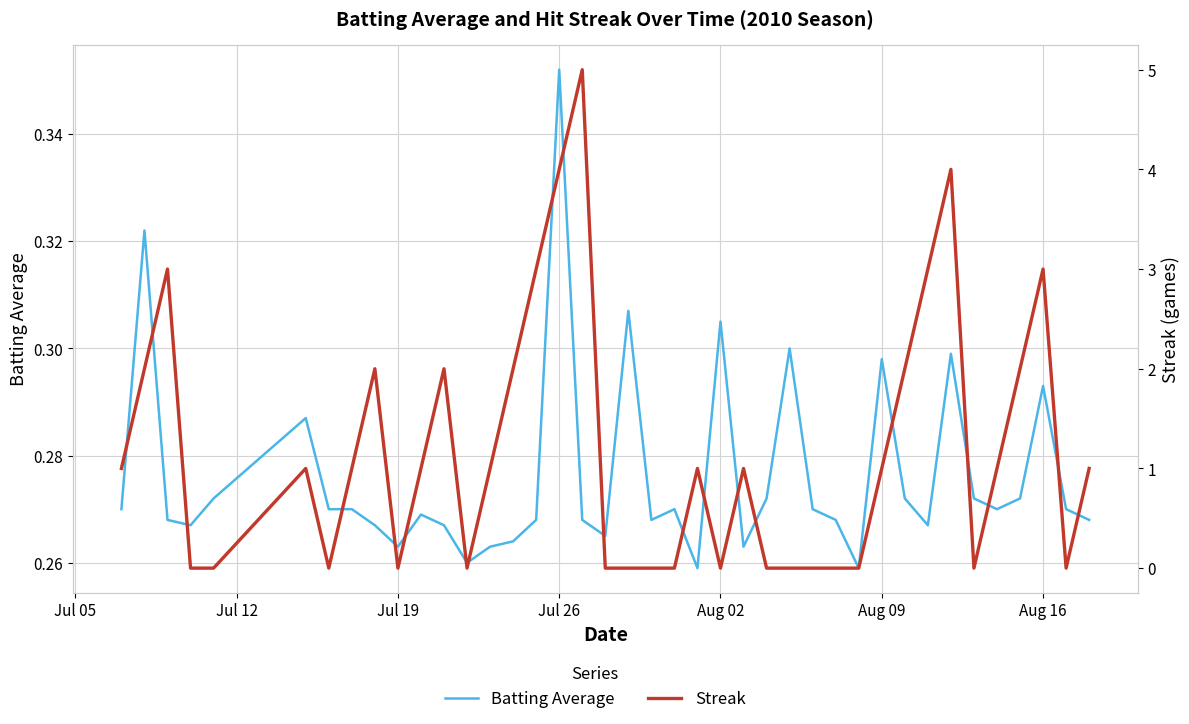

What is the highest value of the Batting Average series?

0.4